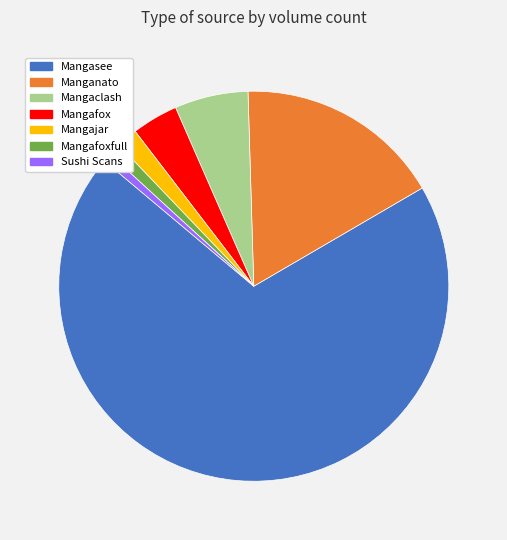

Count the number of slices in the pie.

7